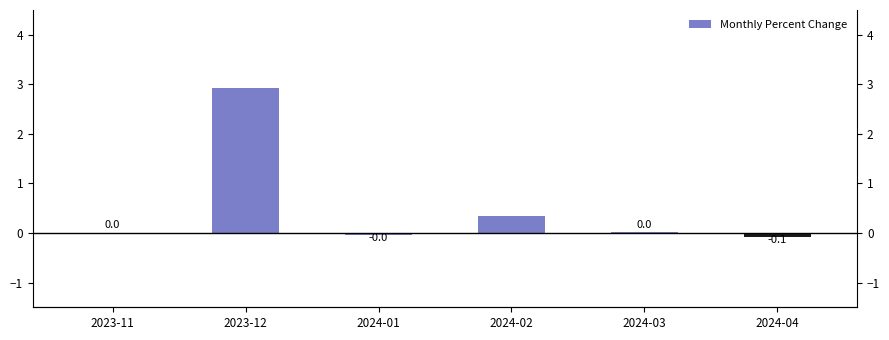

Count the number of values greater than 0.

3